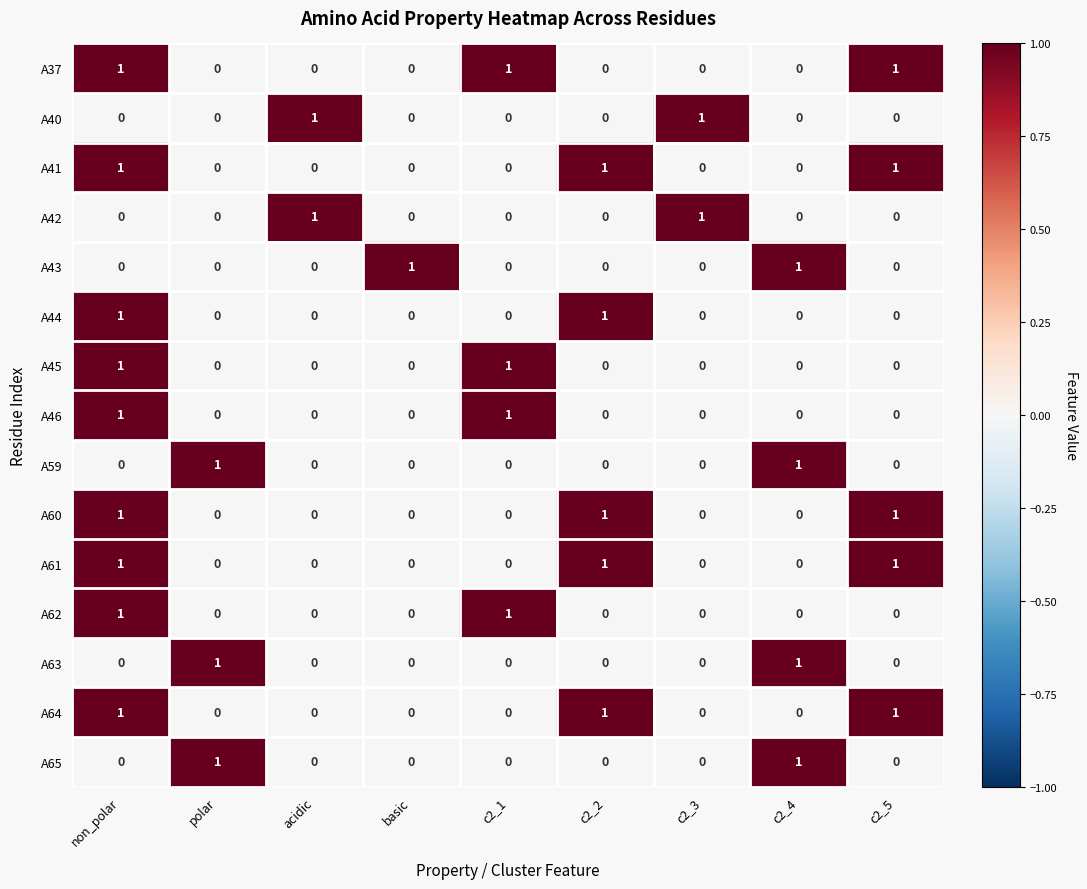

What is the difference between the highest and lowest values at c2_1?

1